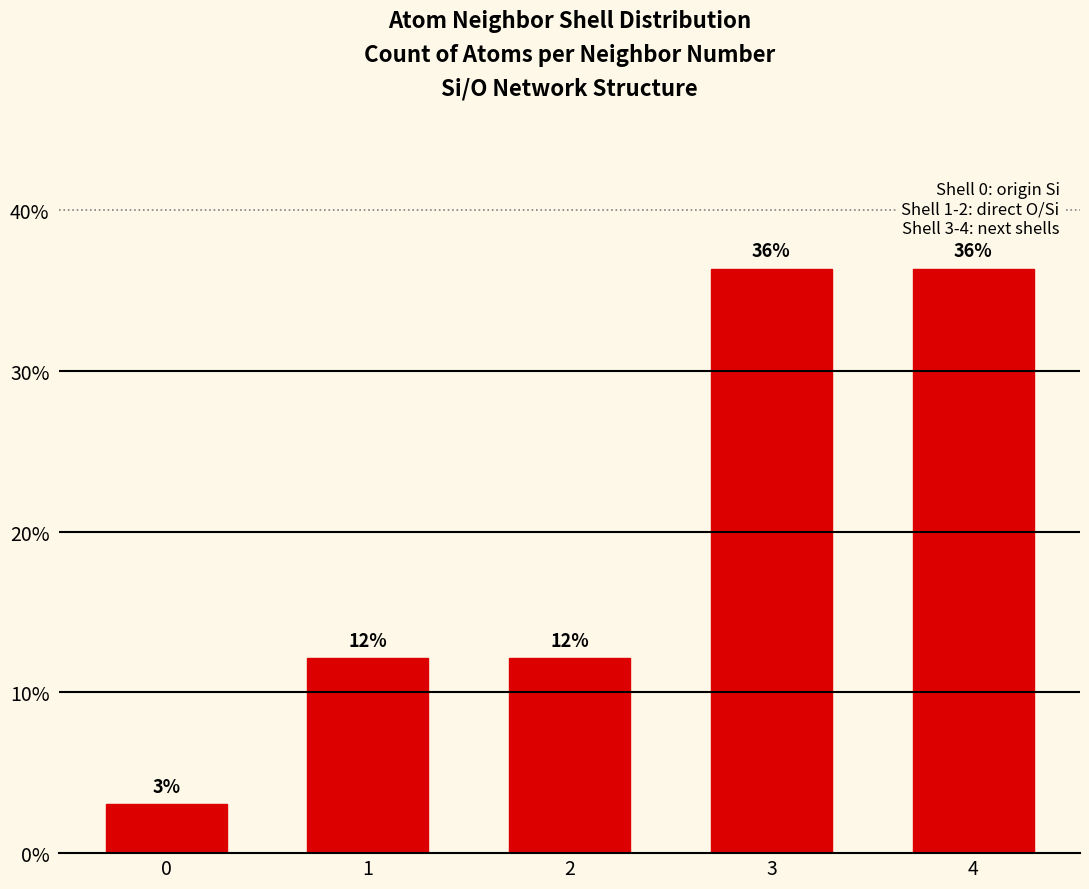

What is the value of the 5th bar from the left?

36.4